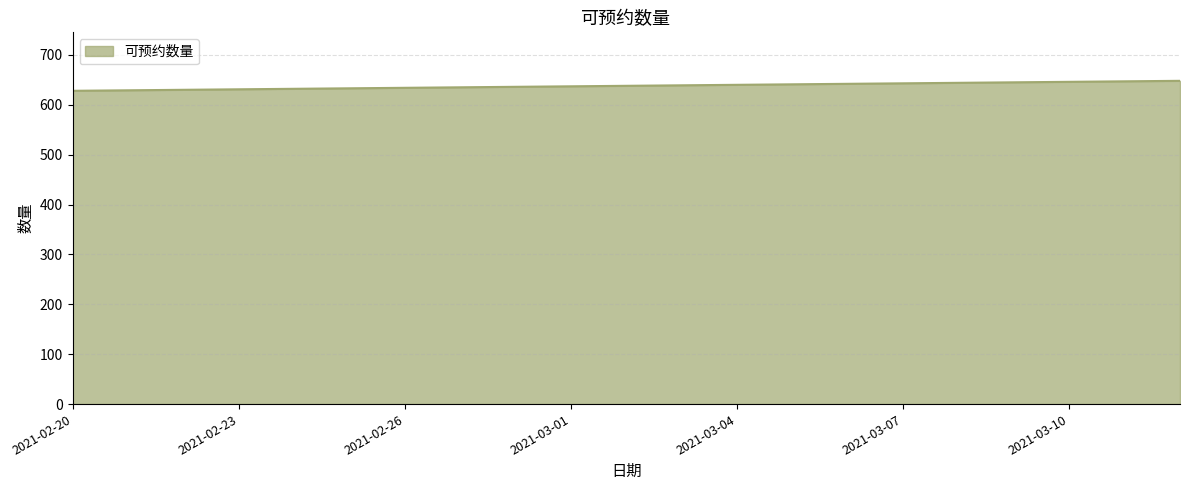

What is the greatest value displayed?

648